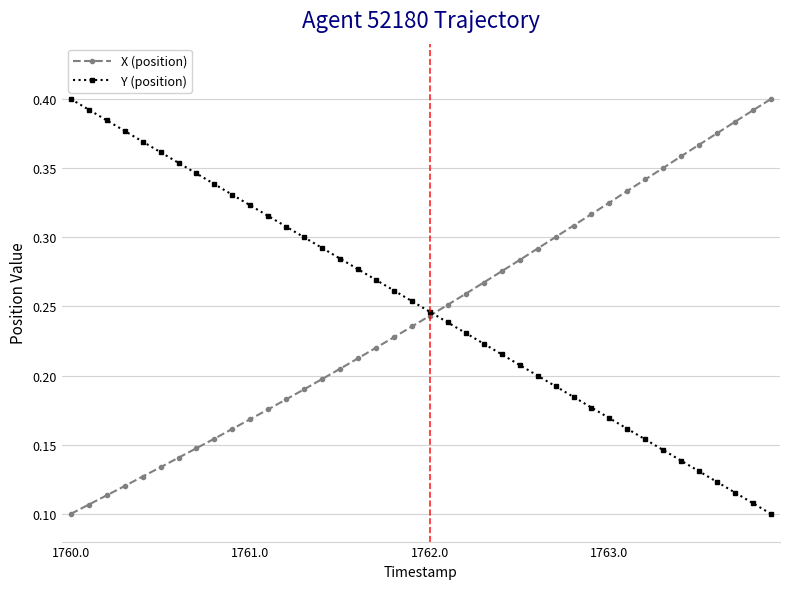

How many X (position) values are between 0 and 1?

40